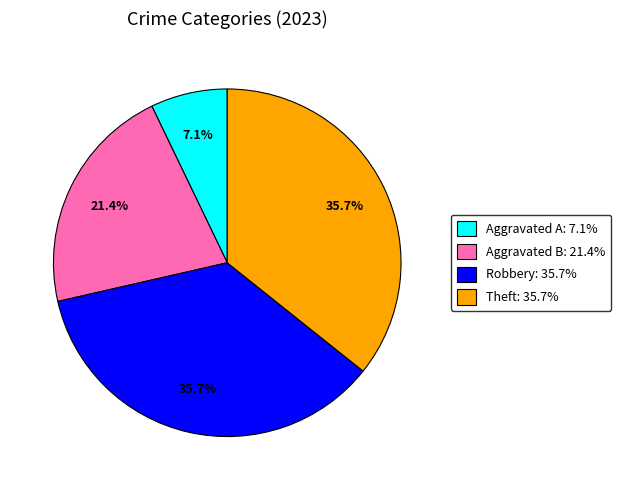

What is the smallest slice in the pie chart?

Aggravated A: 7.1%